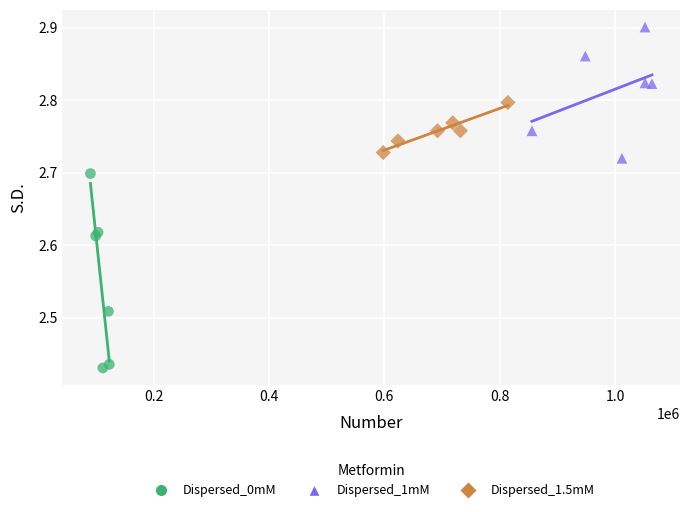

Which series reaches the minimum Y coordinate?

Dispersed_0mM